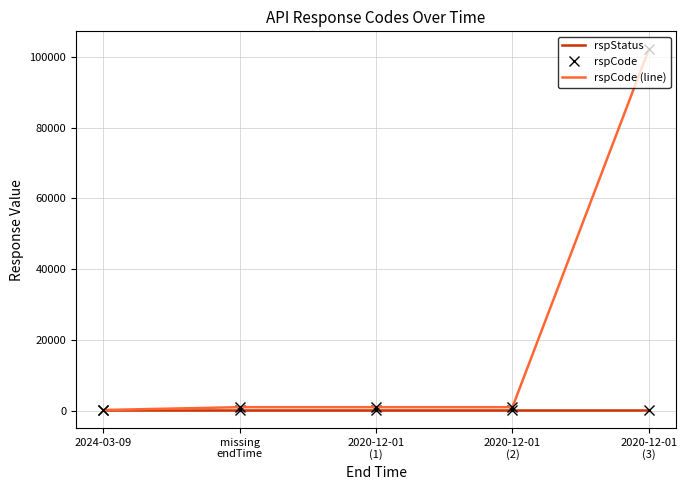

Which series has the largest total across all categories?

rspCode